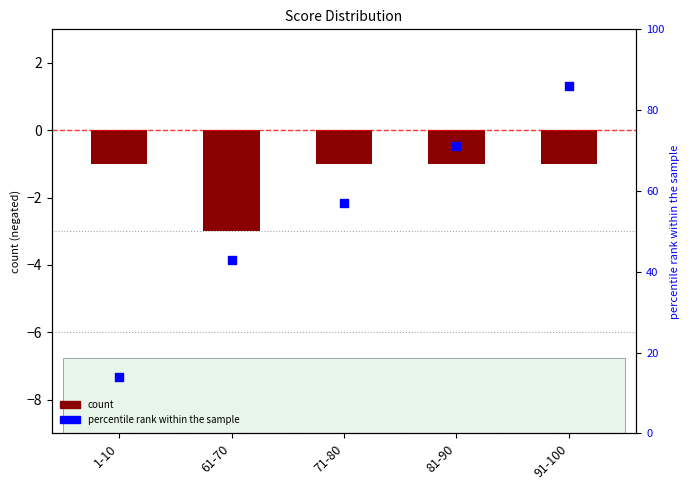

Which series has the largest total across all categories?

percentile rank